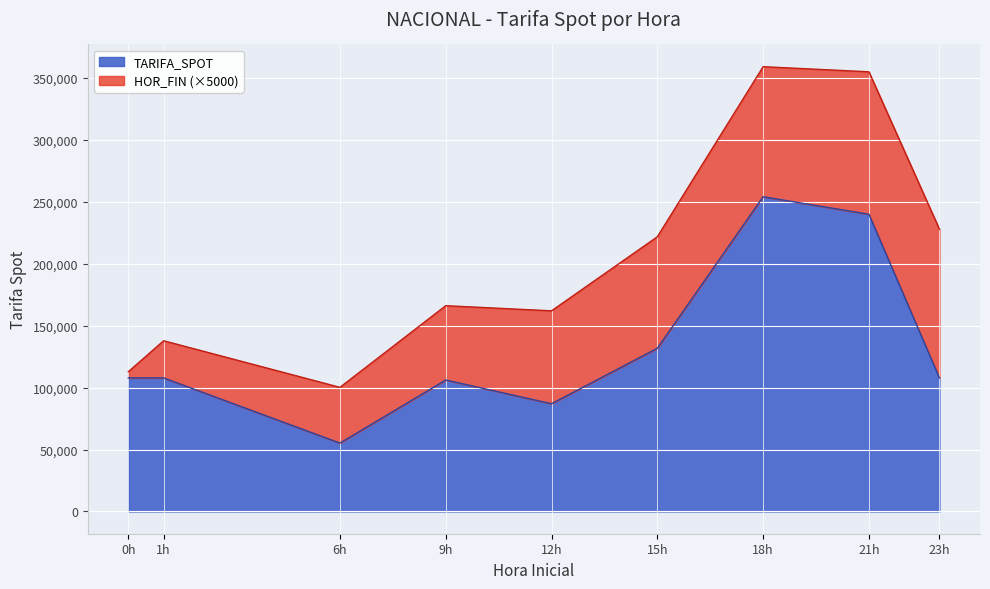

How many interior local peaks (higher than both neighbors) does the data have?

2